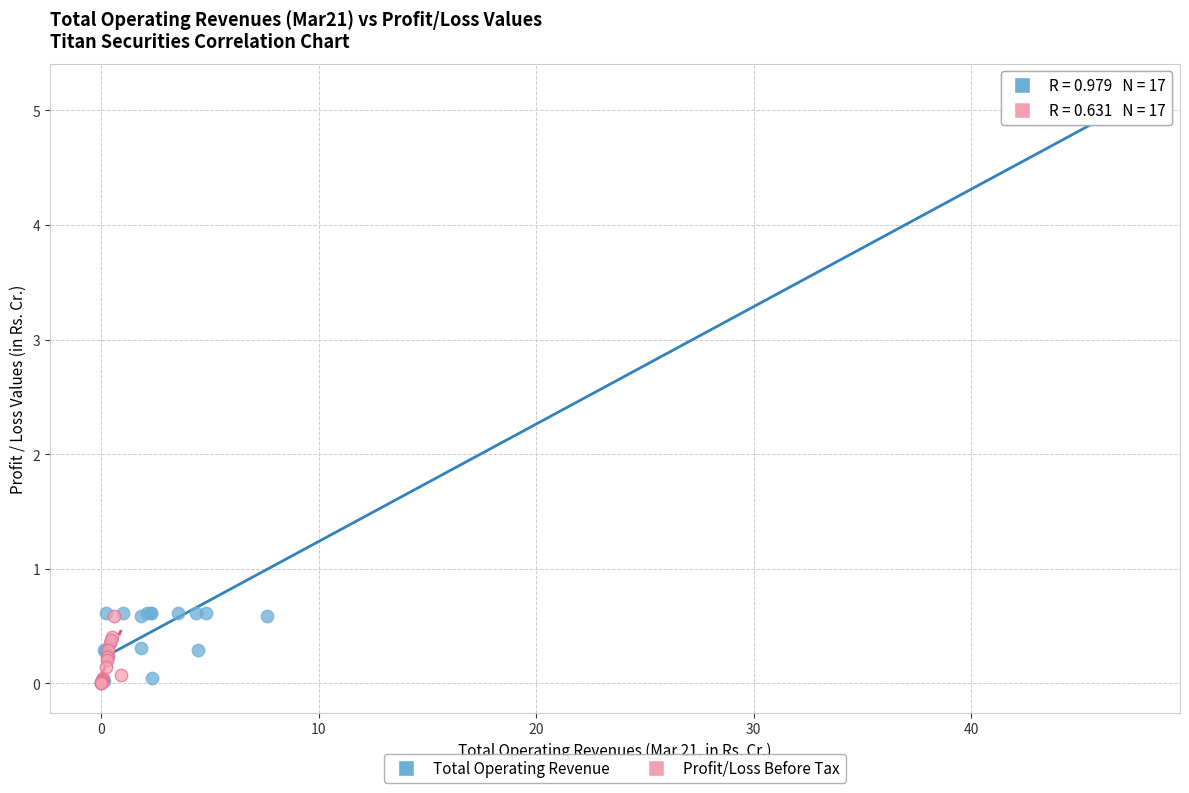

Which series has the widest spread of Y values?

Total Operating Revenue